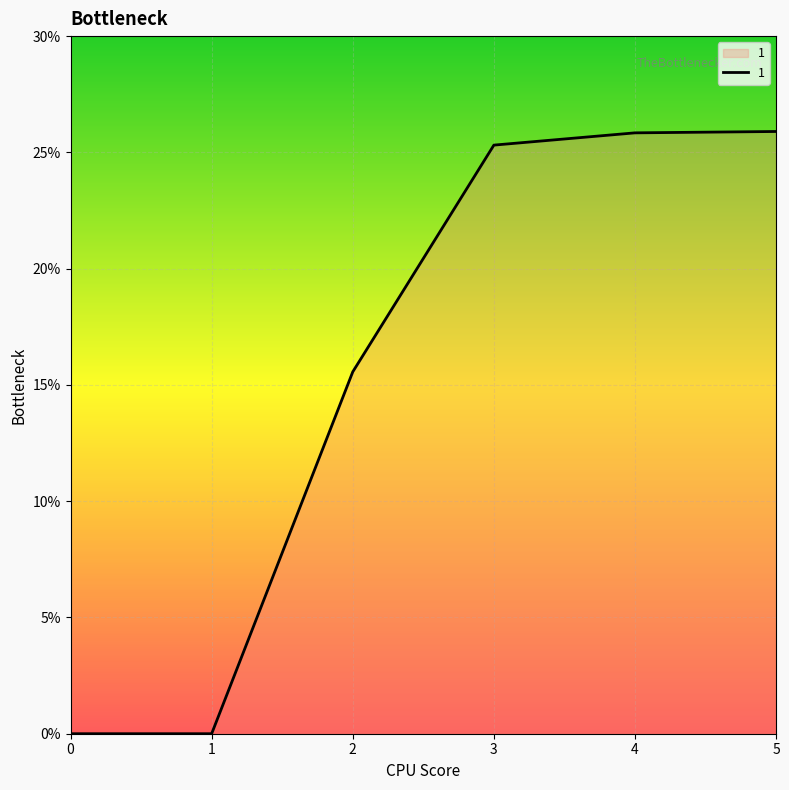

What is the change in value from 2 to 4?

+10.3